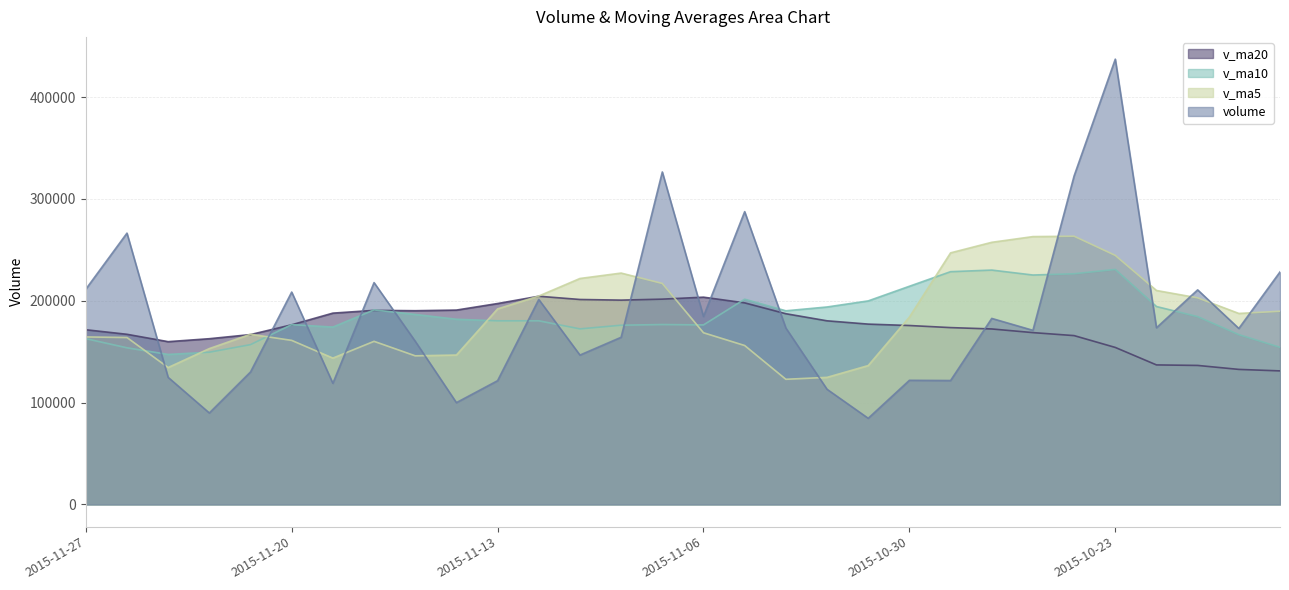

What are all the series names shown in the legend?

volume, v_ma5, v_ma10, v_ma20